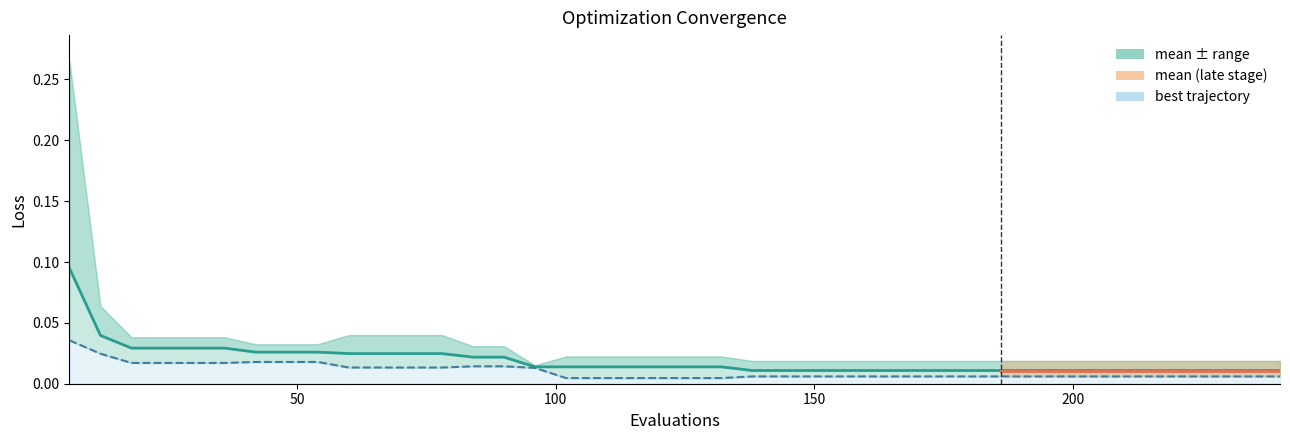

The value of mean at 19 is 0.0. True or false?

False